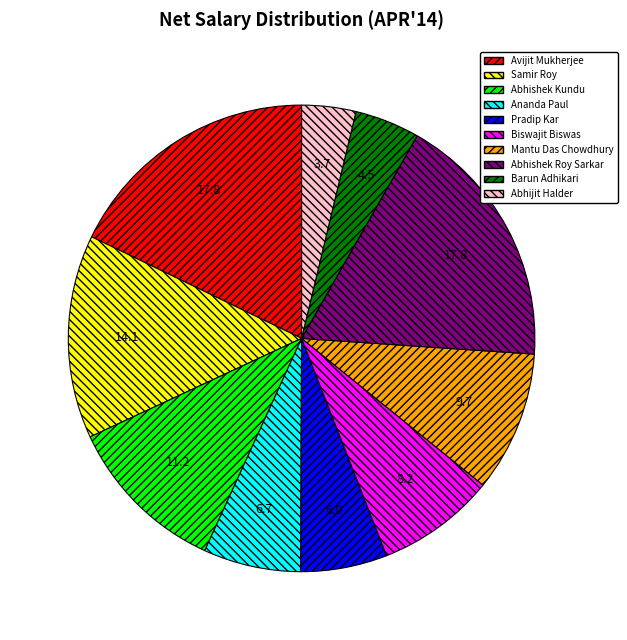

Is it true that Ananda Paul is 1% of the pie?

False